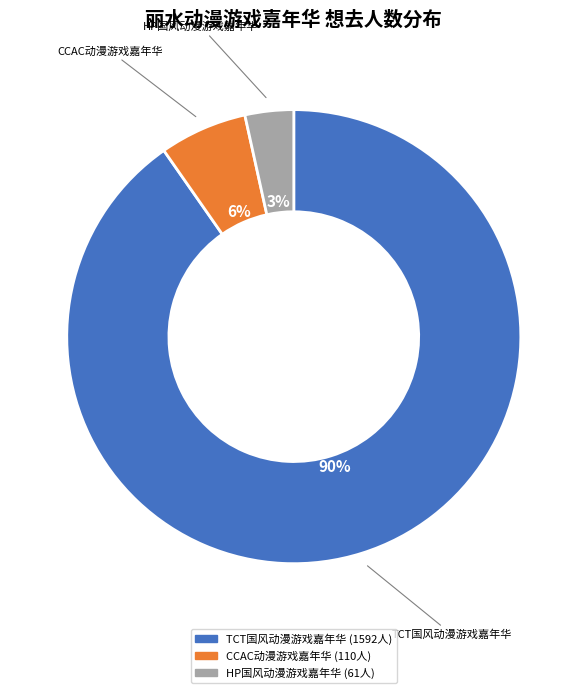

Is there a majority slice in this chart?

Yes